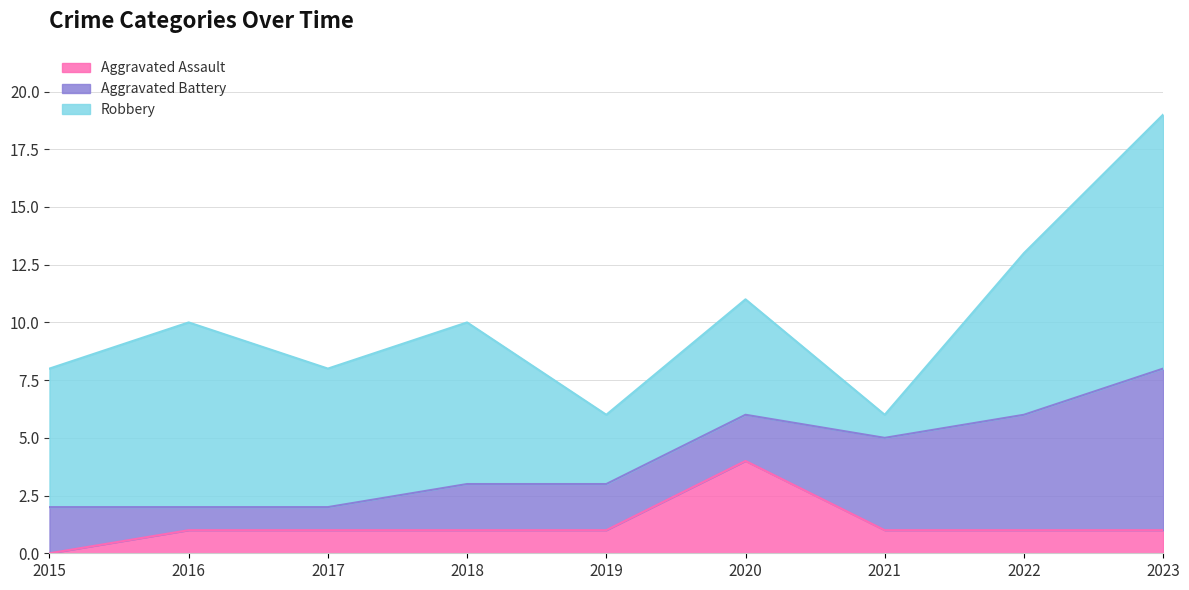

Where do Aggravated Battery and Aggravated Assault first cross each other?

2019 and 2020